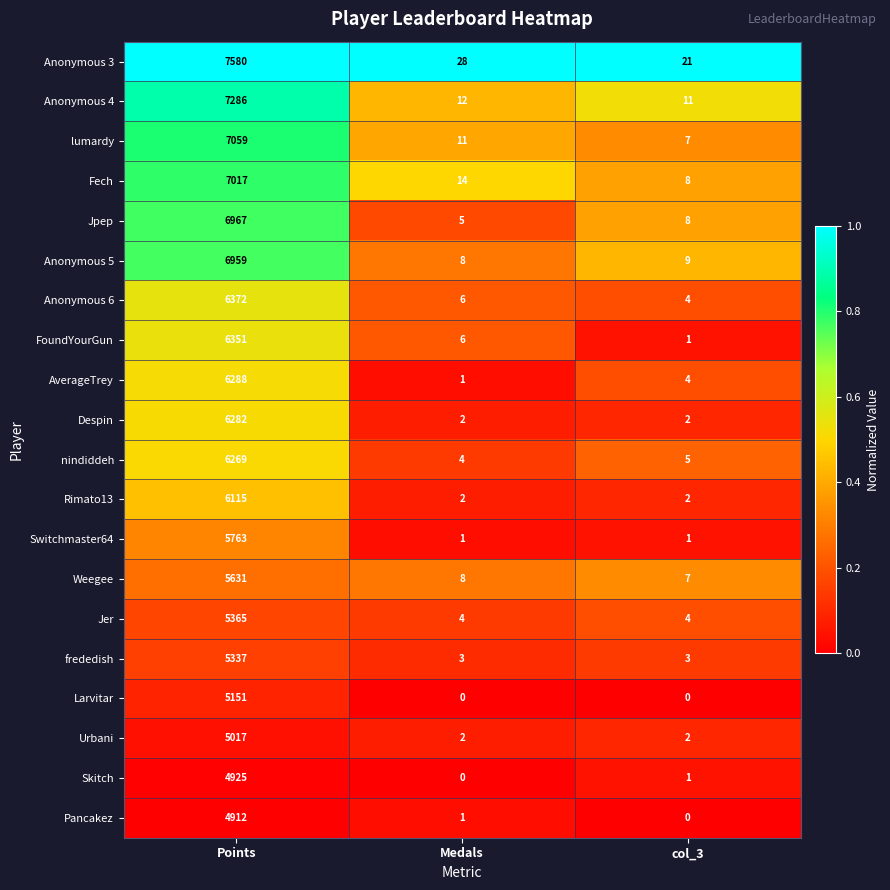

Rank the categories by nindiddeh value from lowest to highest.

Medals, col_3, Points